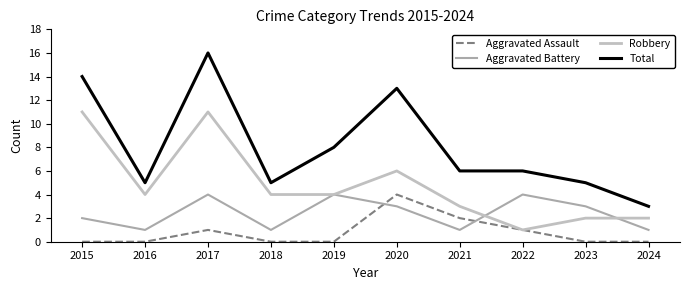

Is this an area chart (filled region under the line)?

No